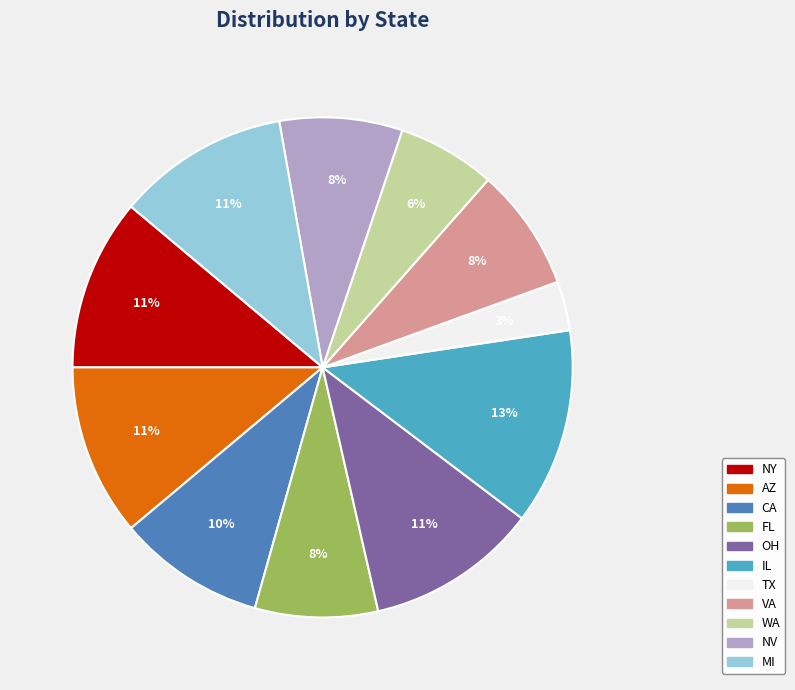

Does IL represent more than half of the total?

No